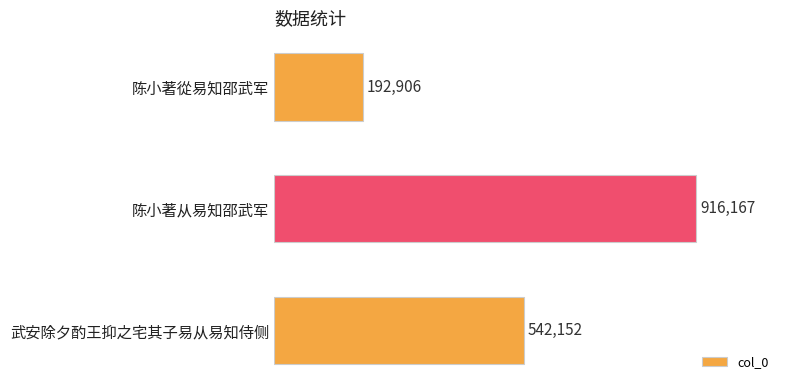

List the labels in order of value, smallest first.

陈小著從易知邵武军, 武安除夕酌王抑之宅其子易从易知侍侧, 陈小著从易知邵武军